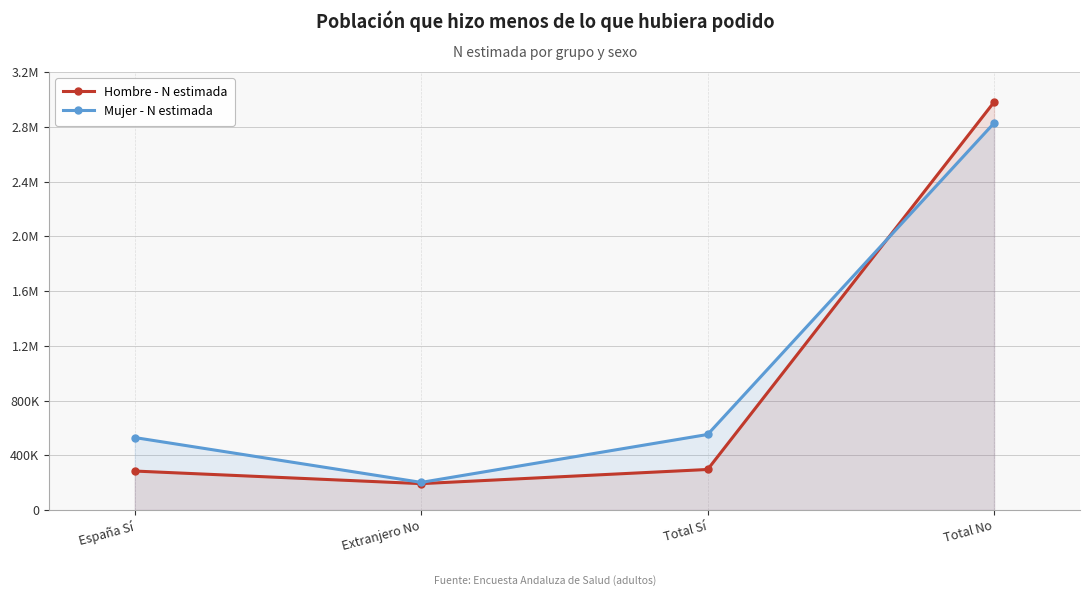

How many lines are shown in the chart?

2